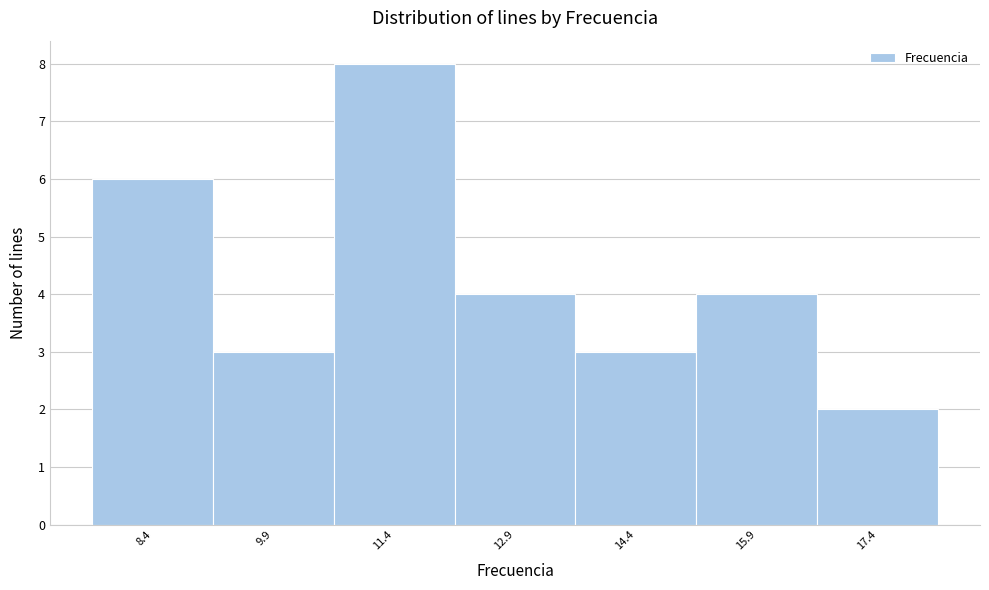

Reading left to right, transcribe all the data shown in this chart.

8.4=6	9.9=3	11.4=8	12.9=4	14.4=3	15.9=4	17.4=2